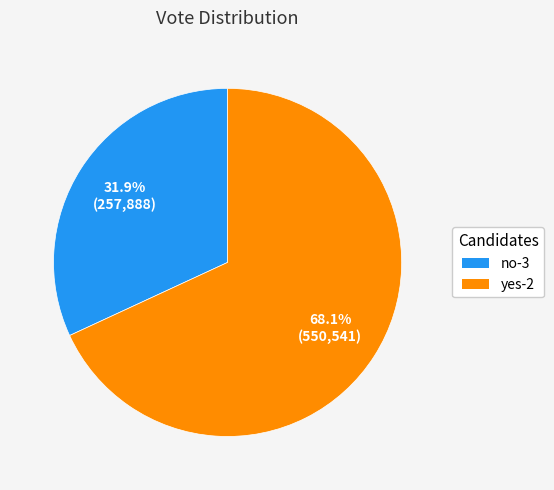

How much of the chart is everything except no-3?

68.1%